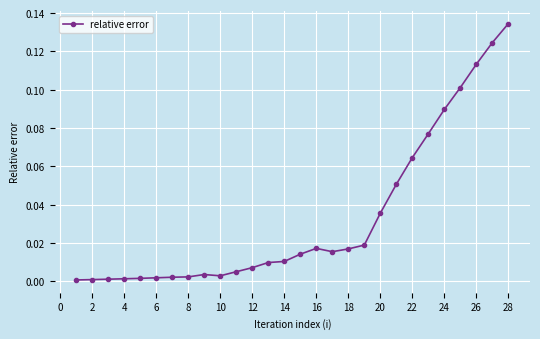

What is the sum of all values?

0.9